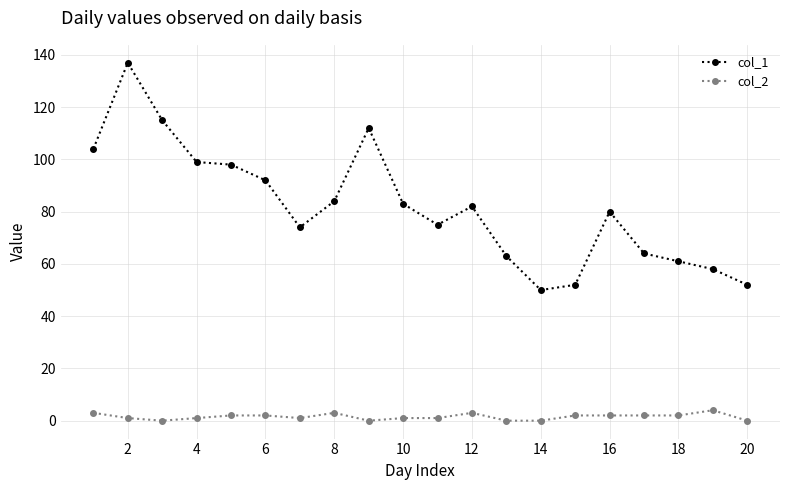

What is the difference between the second highest and minimum values in the col_1 series?

65